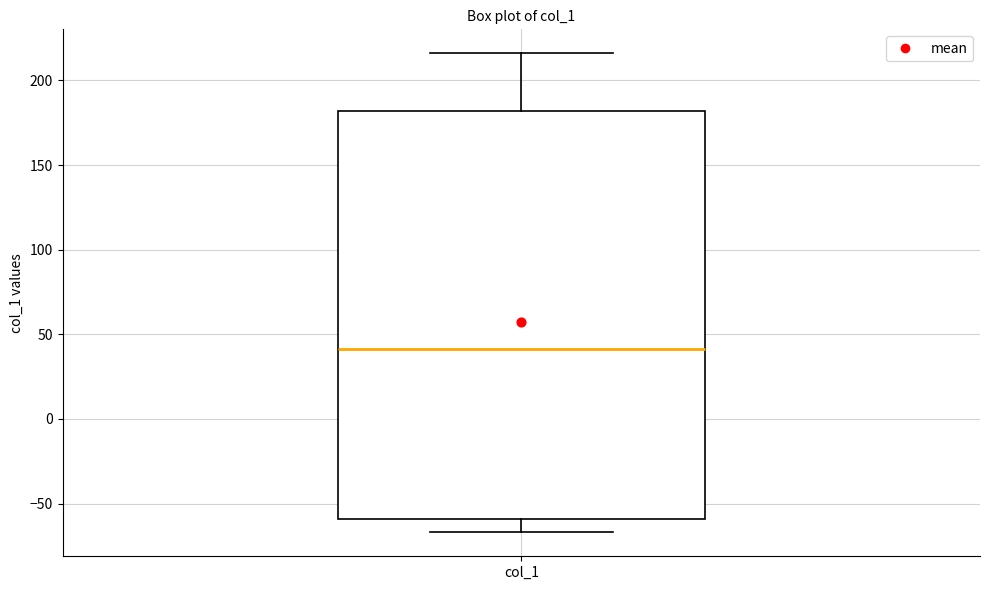

Where is the lower edge of the box for col_1 on the y-axis? The values are not printed on the chart, so give them approximately, as read against the axis.

-60